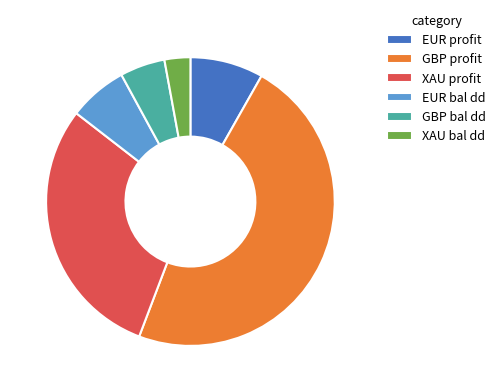

How many slices are in this pie chart?

6